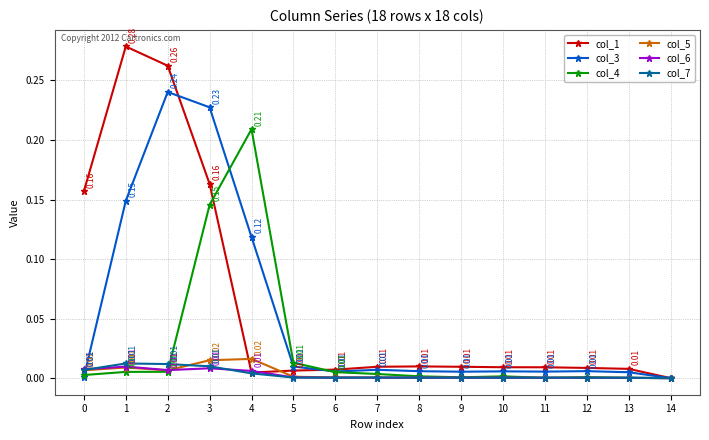

Which series has the widest spread of values?

col_1